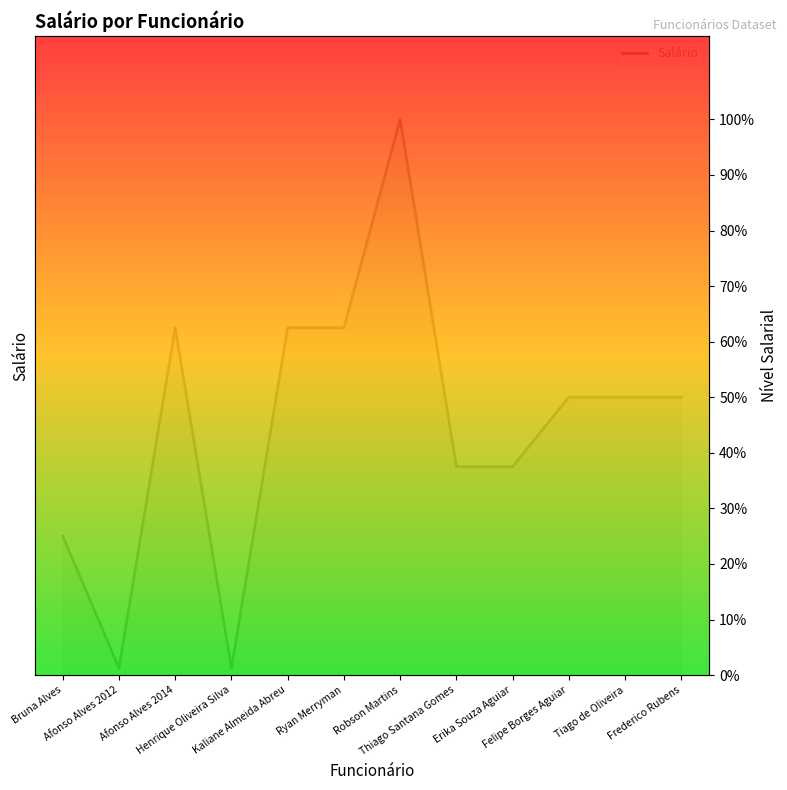

Reading right to left, list all the values displayed in this chart.

Frederico Rubens=50.0	Tiago de Oliveira=50.0	Felipe Borges Aguiar=50.0	Erika Souza Aguiar=37.5	Thiago Santana Gomes=37.5	Robson Martins=100.0	Ryan Merryman=62.5	Kaliane Almeida Abreu=62.5	Henrique Oliveira Silva=1.2	Afonso Alves 2014=62.5	Afonso Alves 2012=1.2	Bruna Alves=25.0